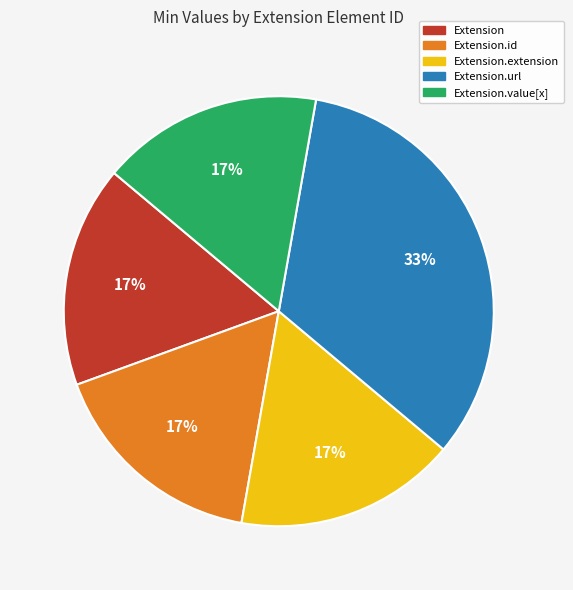

To the nearest percent, what is the average slice percentage?

20%